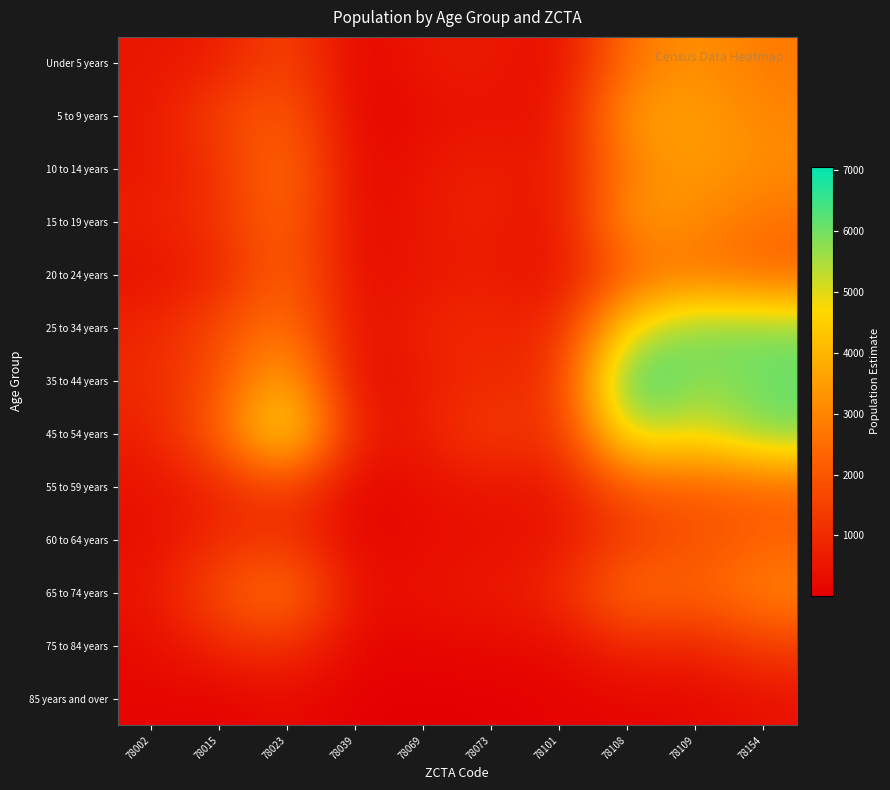

List the series in order of their peak value, lowest first.

85 years and over, 75 to 84 years, 60 to 64 years, 55 to 59 years, 20 to 24 years, 65 to 74 years, Under 5 years, 10 to 14 years, 15 to 19 years, 5 to 9 years, 45 to 54 years, 25 to 34 years, 35 to 44 years